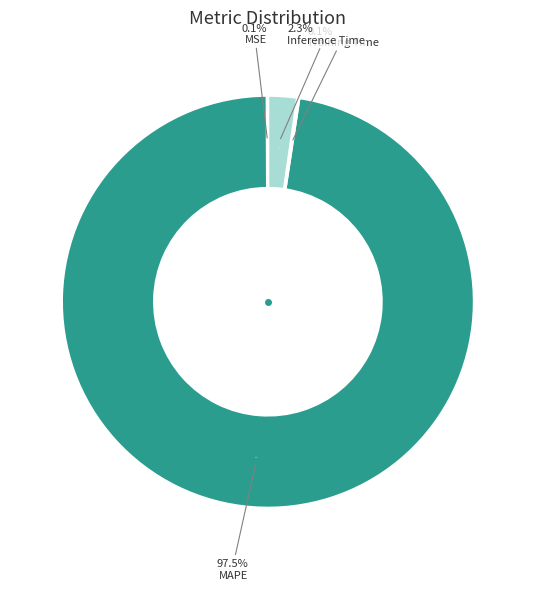

What is the change in value from SMAPE to Training Time?

+0.1